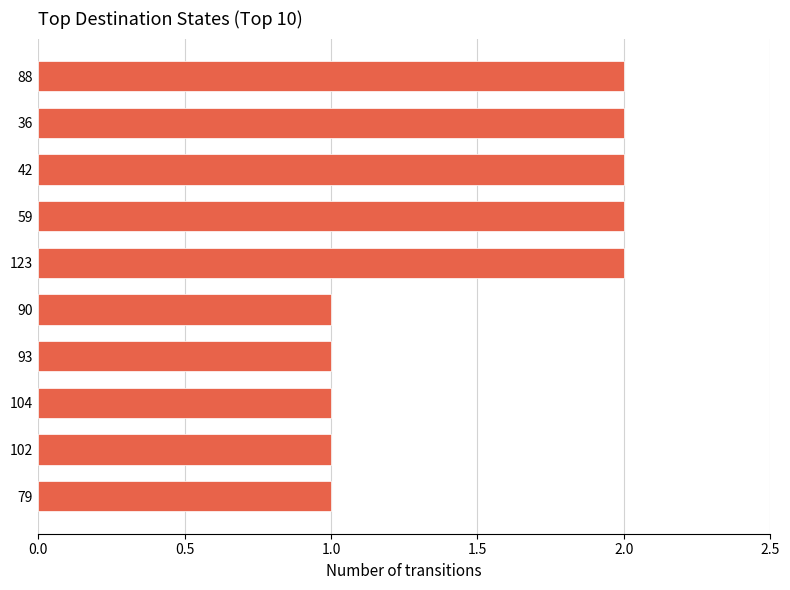

What is the ratio of the value at 90 to the value at 42?

0.5